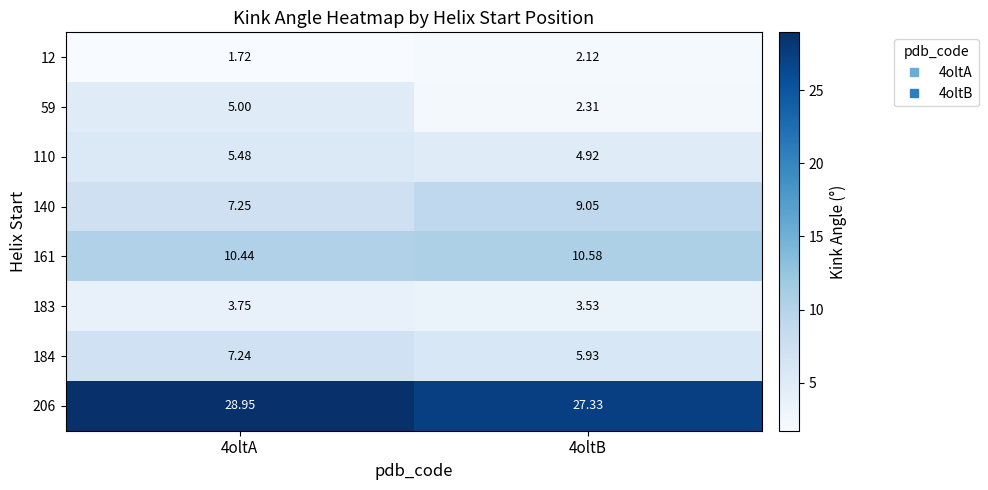

Is the value of 59 at 4oltB greater than the value of 183 at 4oltA?

No